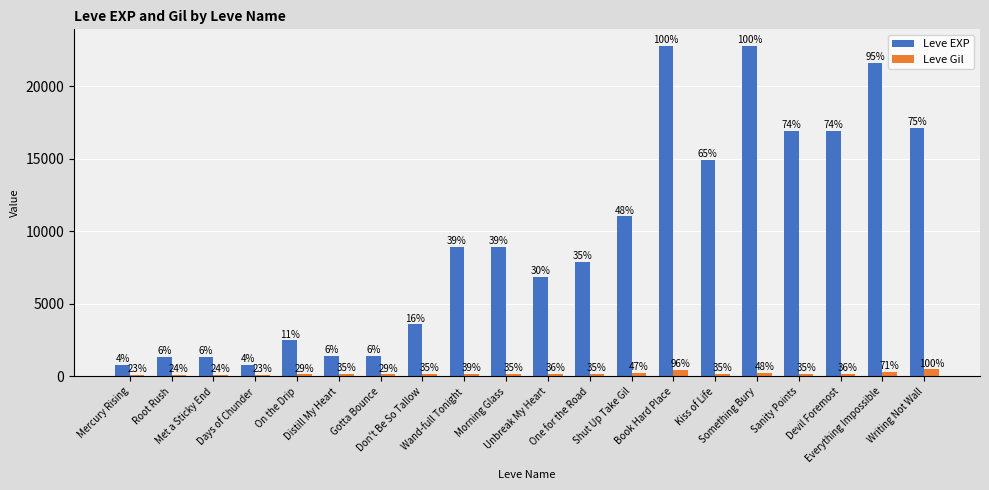

What is the difference between the highest and lowest values at Mercury Rising?

687